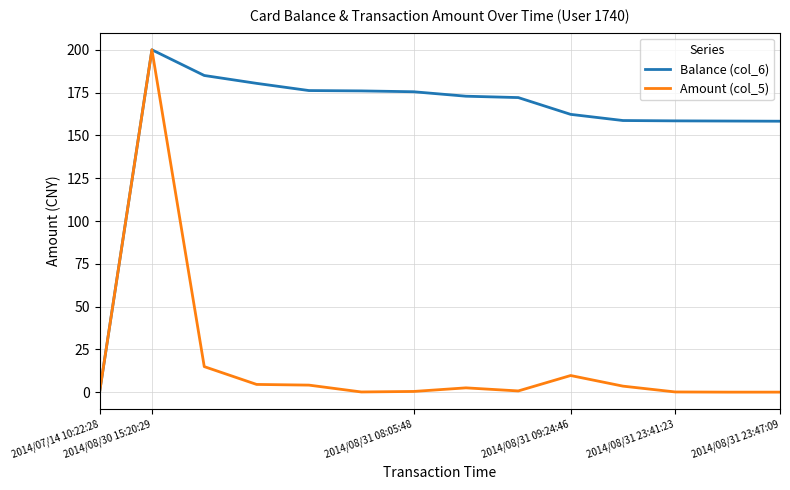

Which series has the largest total across all categories?

Balance (col_6)